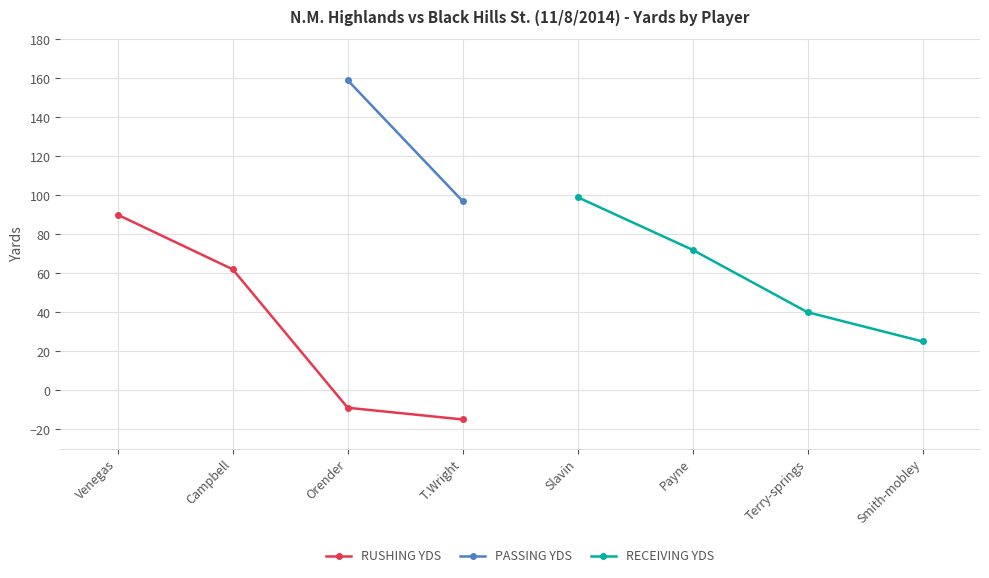

At which label does RUSHING YDS first exceed 62?

Venegas